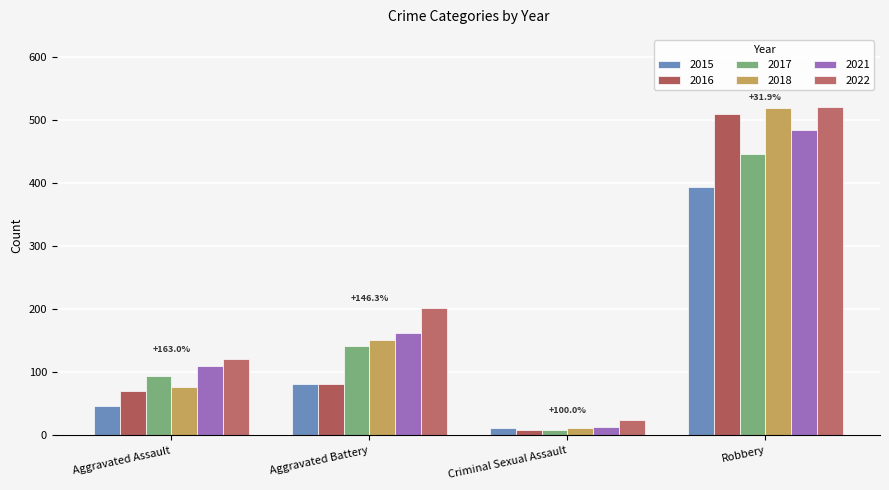

Between Aggravated Assault and Criminal Sexual Assault, which is larger?

Aggravated Assault